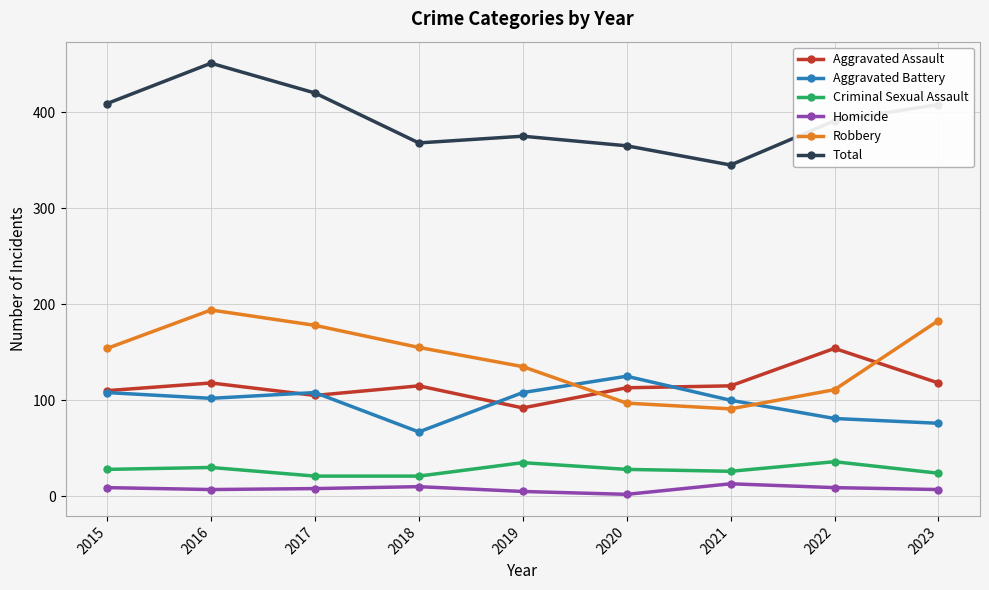

At 2021, list the series in order from smallest to largest.

Homicide, Criminal Sexual Assault, Robbery, Aggravated Battery, Aggravated Assault, Total